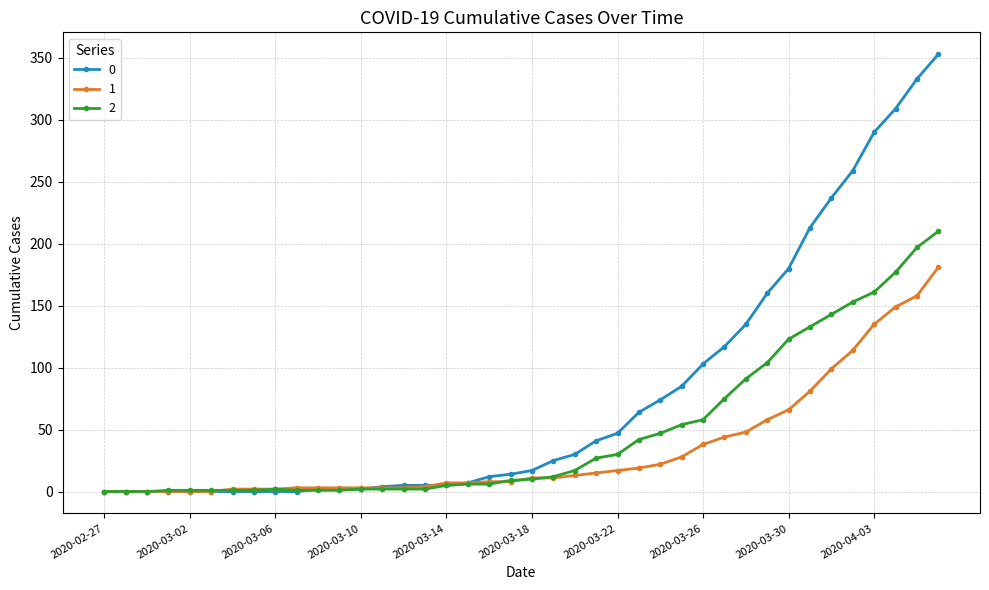

Does the chart display data point markers on the line(s)?

Yes